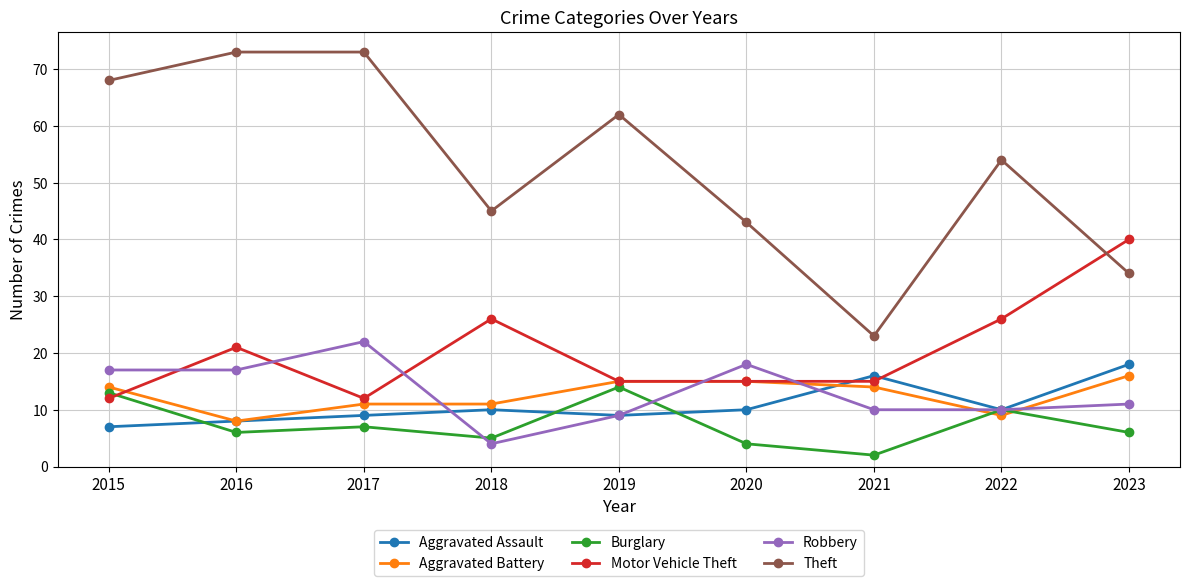

How many interior local valleys does the Theft series have?

2